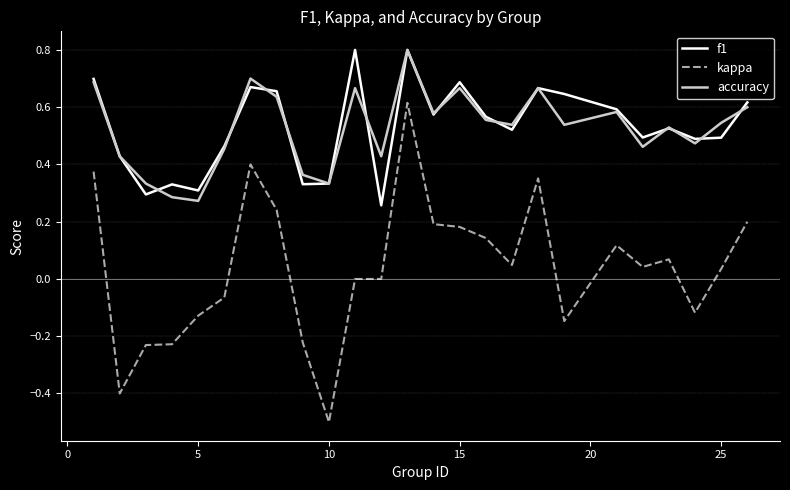

True or false: f1 and kappa cross at least once.

False